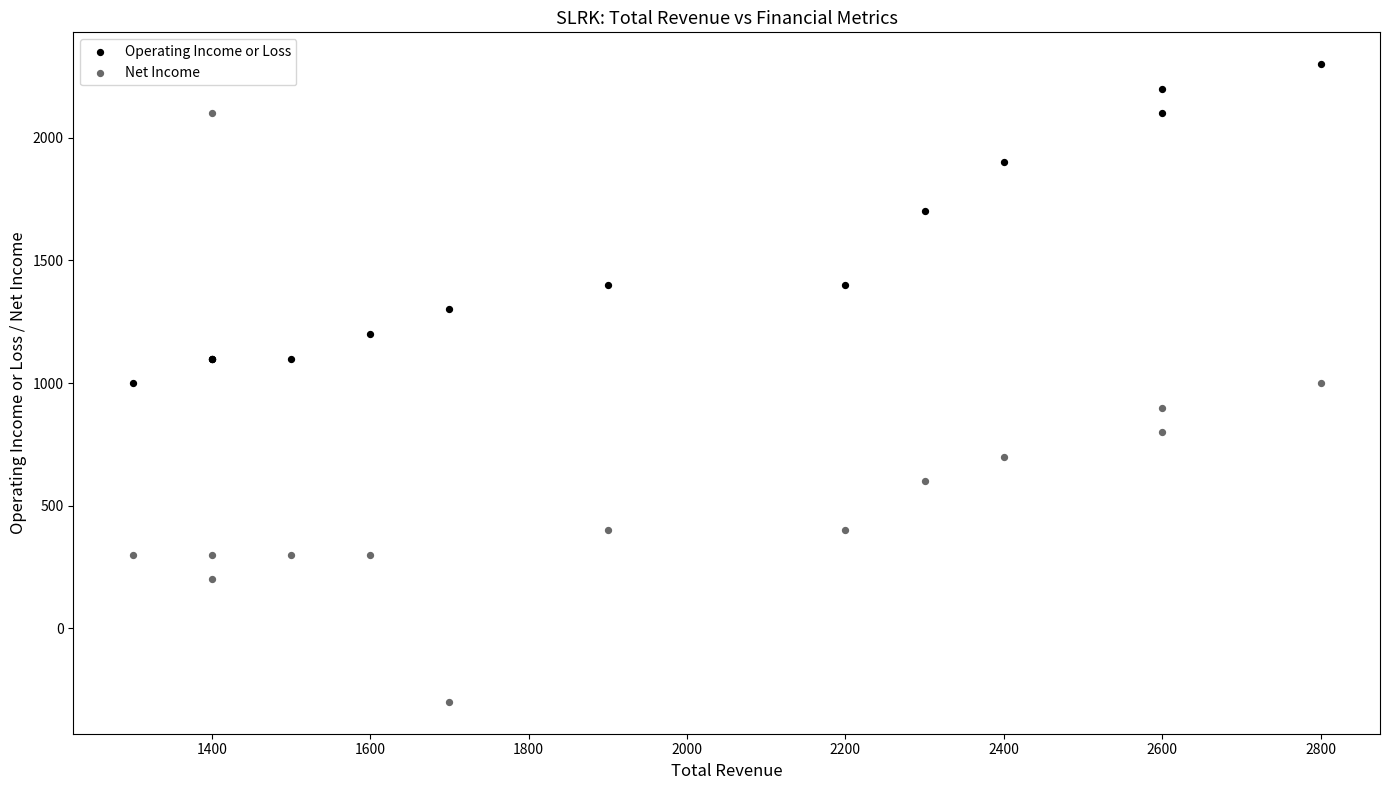

In the Operating Income or Loss series, what Y value is closest to 1650?

1700